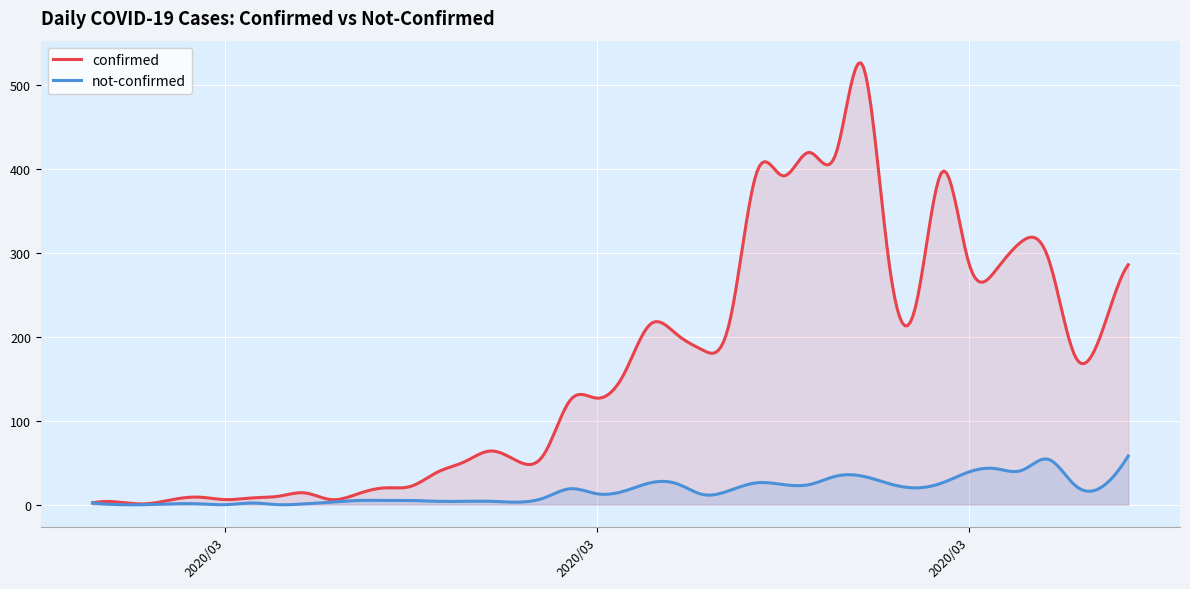

In not-confirmed, how many points are lower than both neighbors (excluding endpoints)?

12